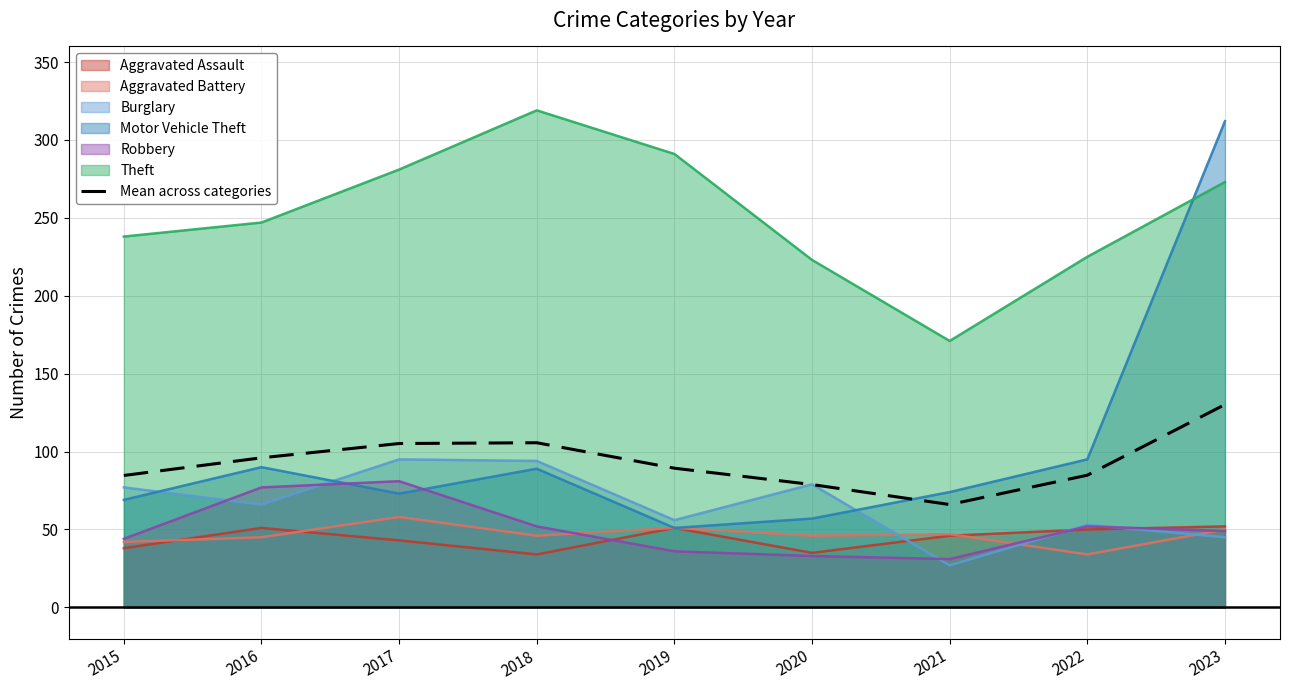

Which category has the highest value across all series?

2018